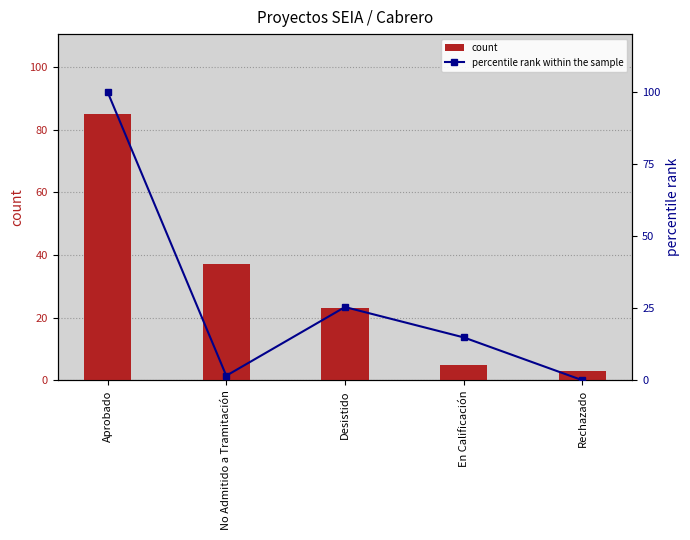

What is the difference between the highest and lowest values at En Calificación?

9.9